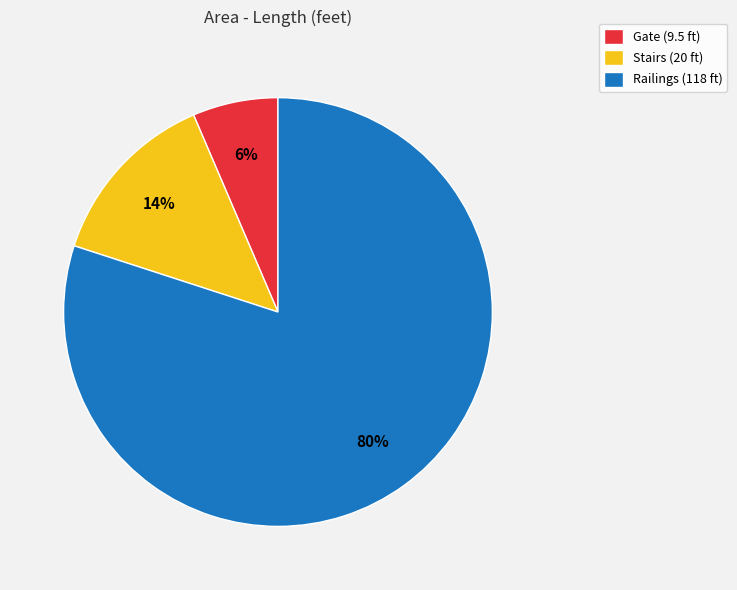

To the nearest percent, what is the difference between the largest and smallest slice percentages?

74%